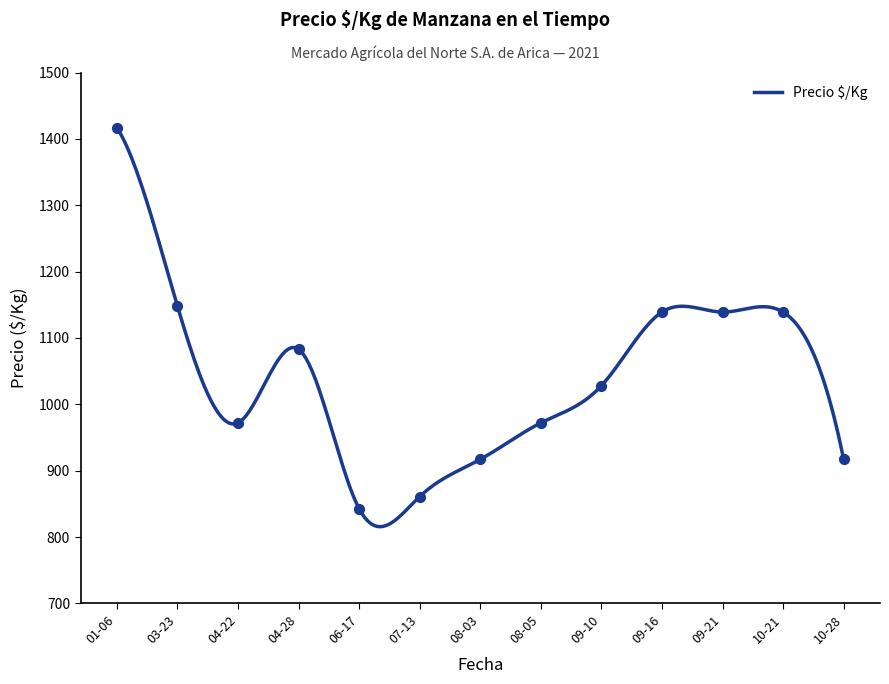

Which has a higher value, 2021-07-13 or 2021-08-05?

2021-08-05